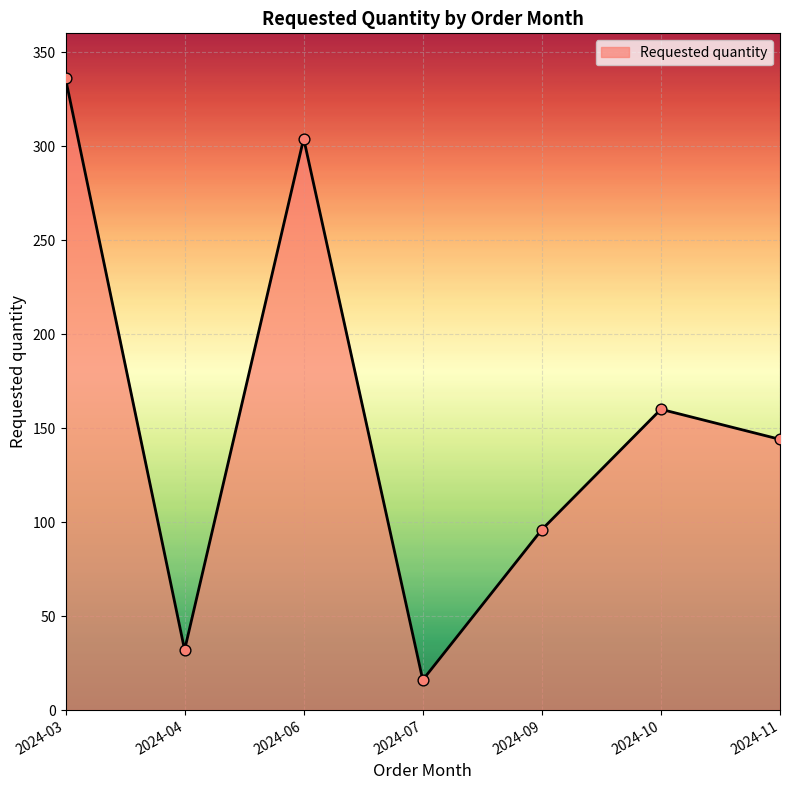

What is the change in value from 2024-04 to 2024-06?

+272